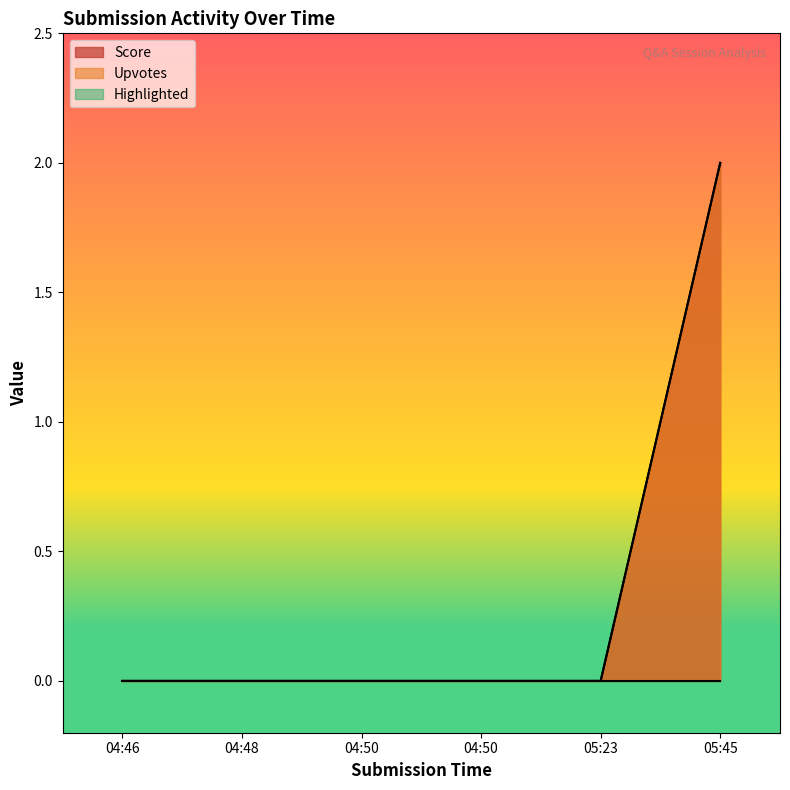

Reading left to right, extract all data points from this chart.

Score: 0	0	0	0	0	2
Upvotes: 0	0	0	0	0	2